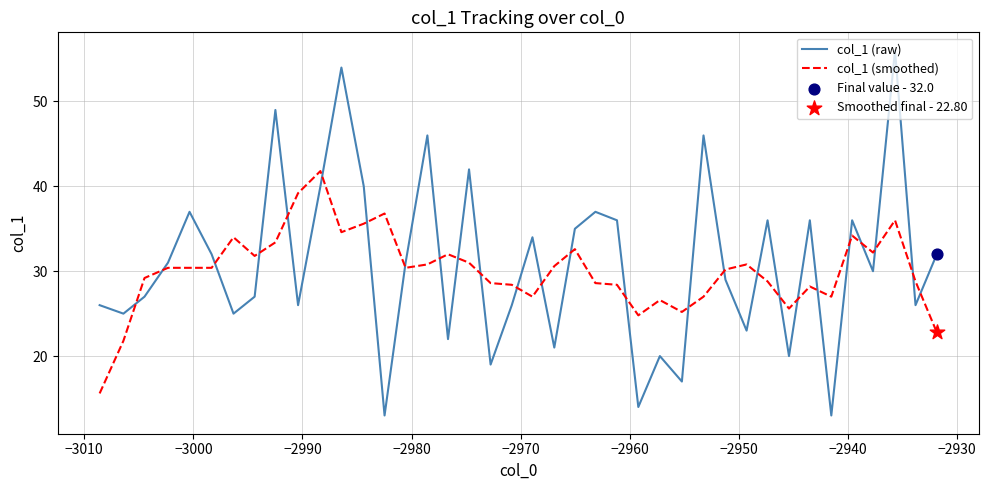

At how many categories does at least one series exceed 20?

40